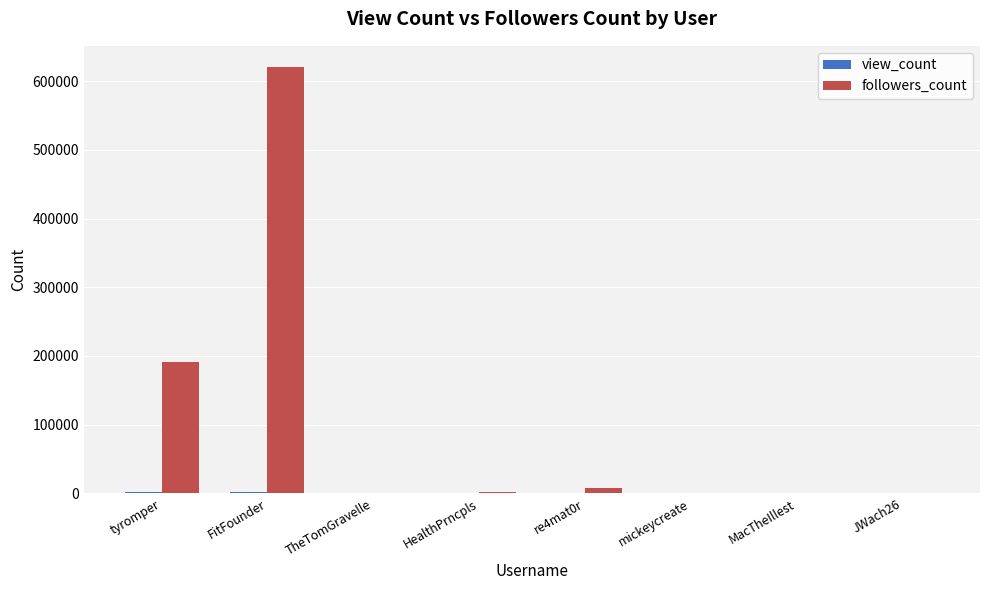

Is it true that followers_count equals 191451 at tyromper?

True